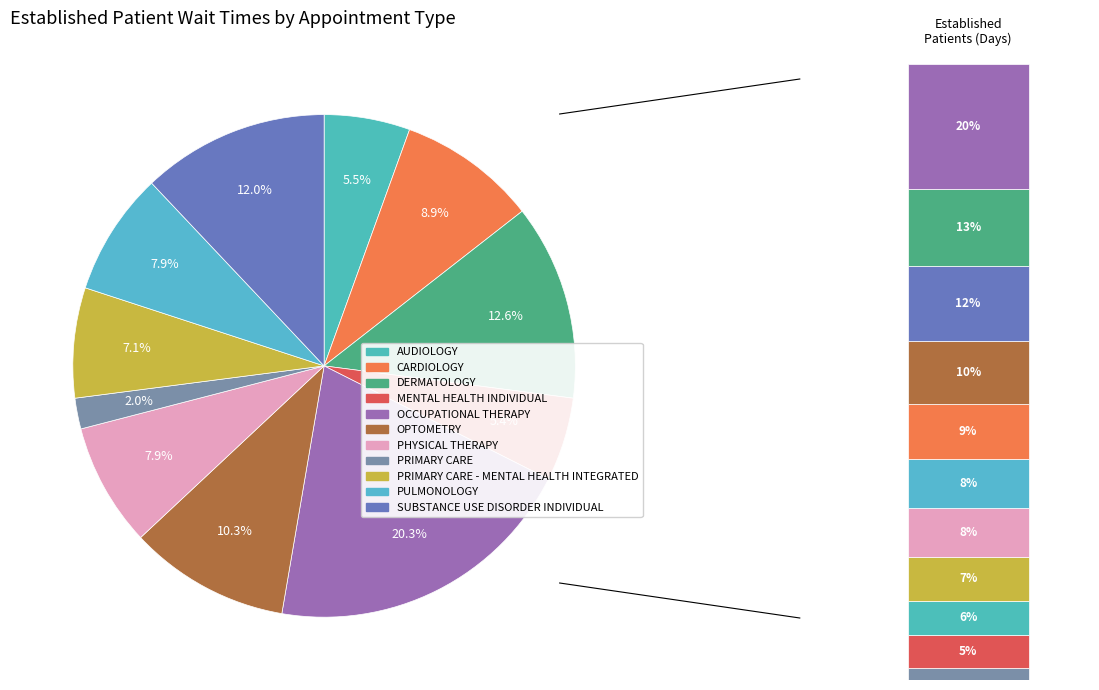

To the nearest percent, what is the difference between the largest and smallest slice percentages?

18%